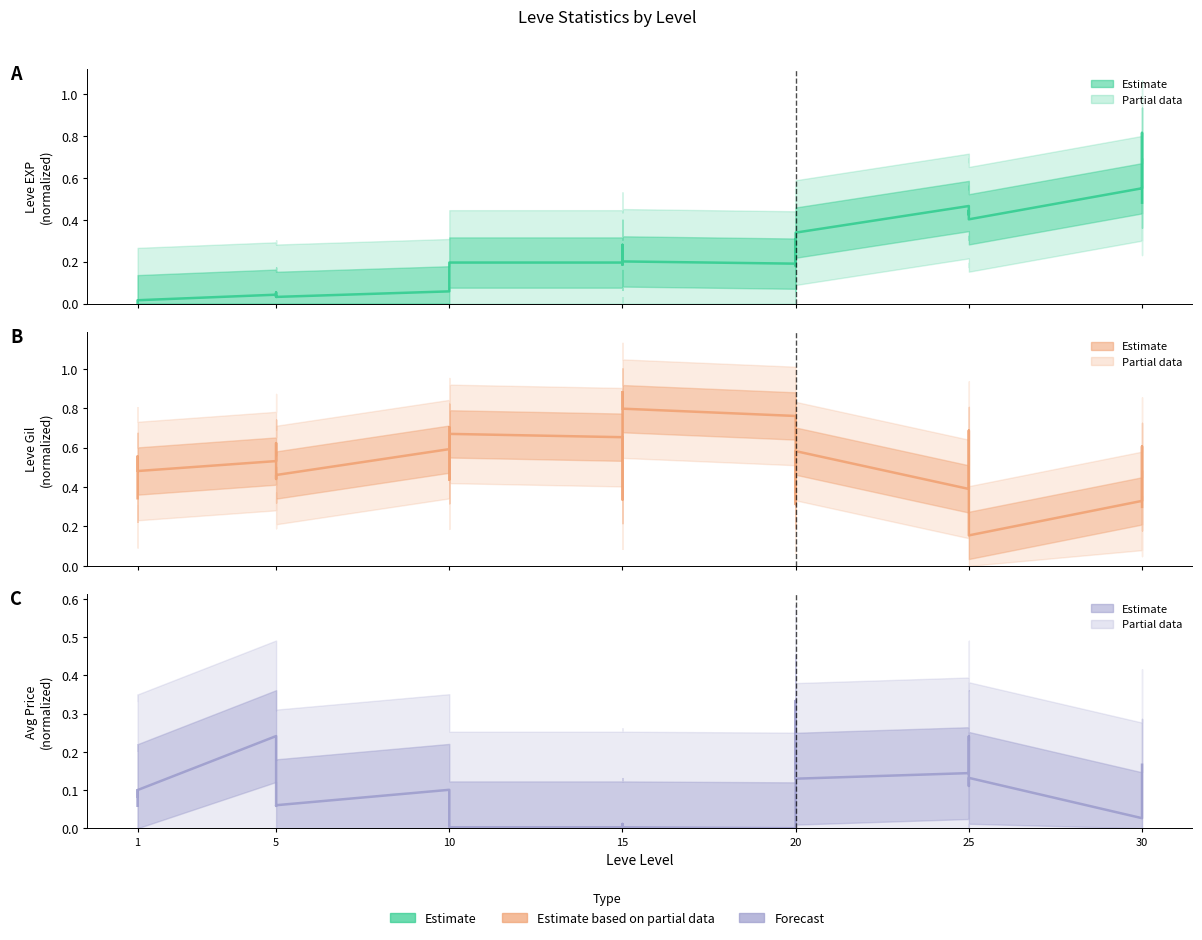

Which series ends up on top after the final intersection of Leve Gil and Leve EXP?

Leve EXP